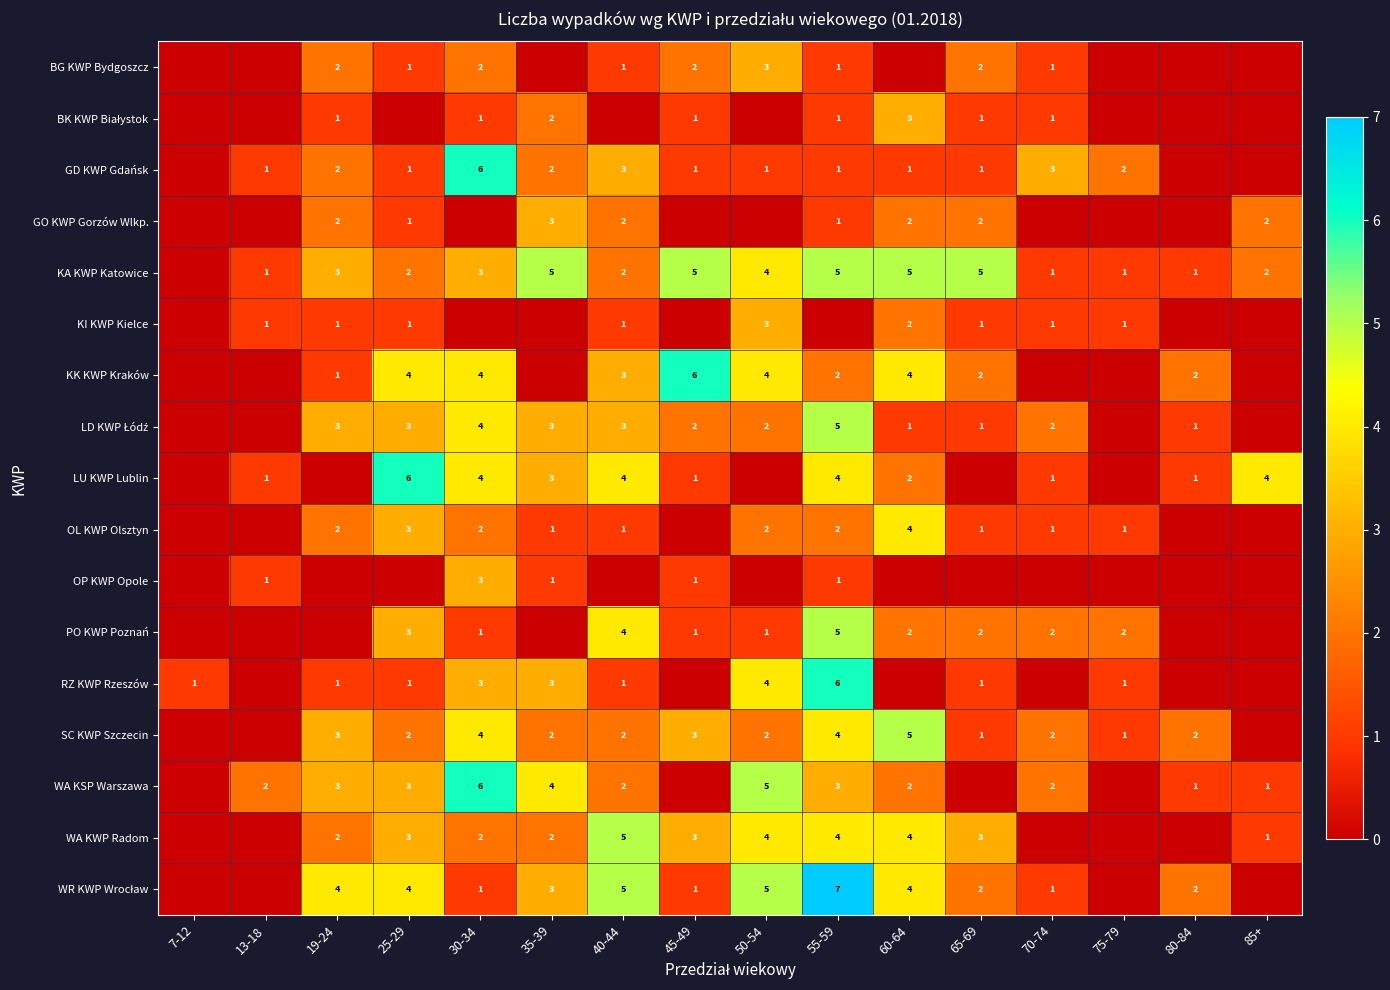

What is the sum of the SC KWP Szczecin values at 65-69 and 35-39?

3